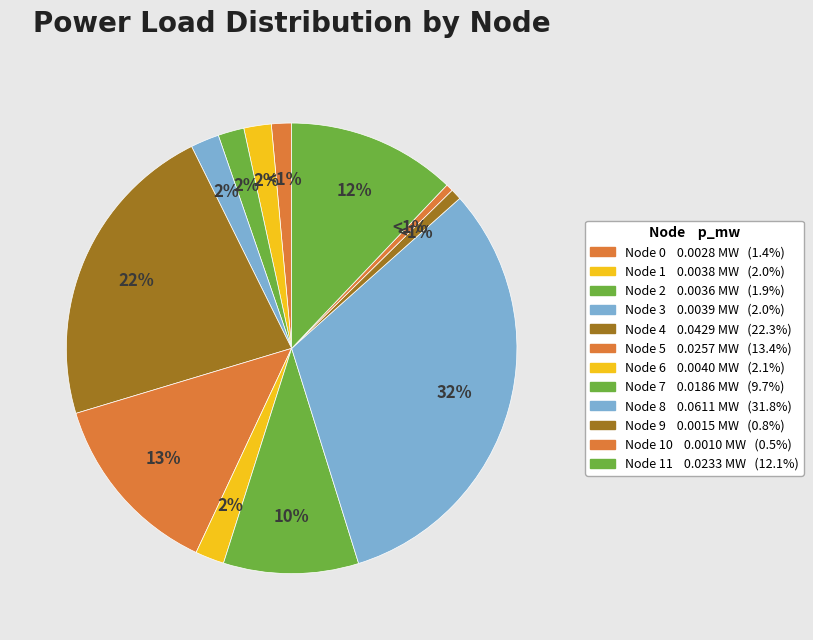

Count the number of slices in the pie.

12